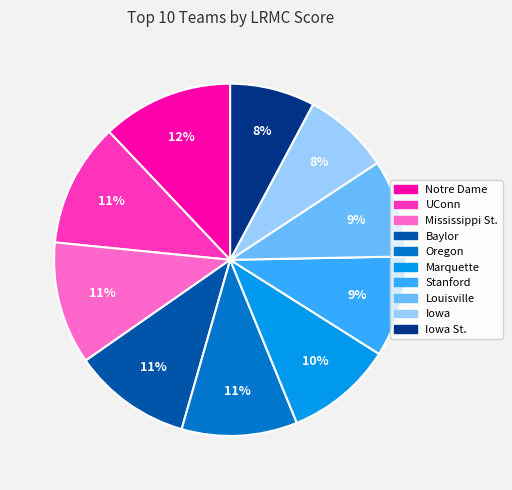

Which slice is the largest?

Notre Dame